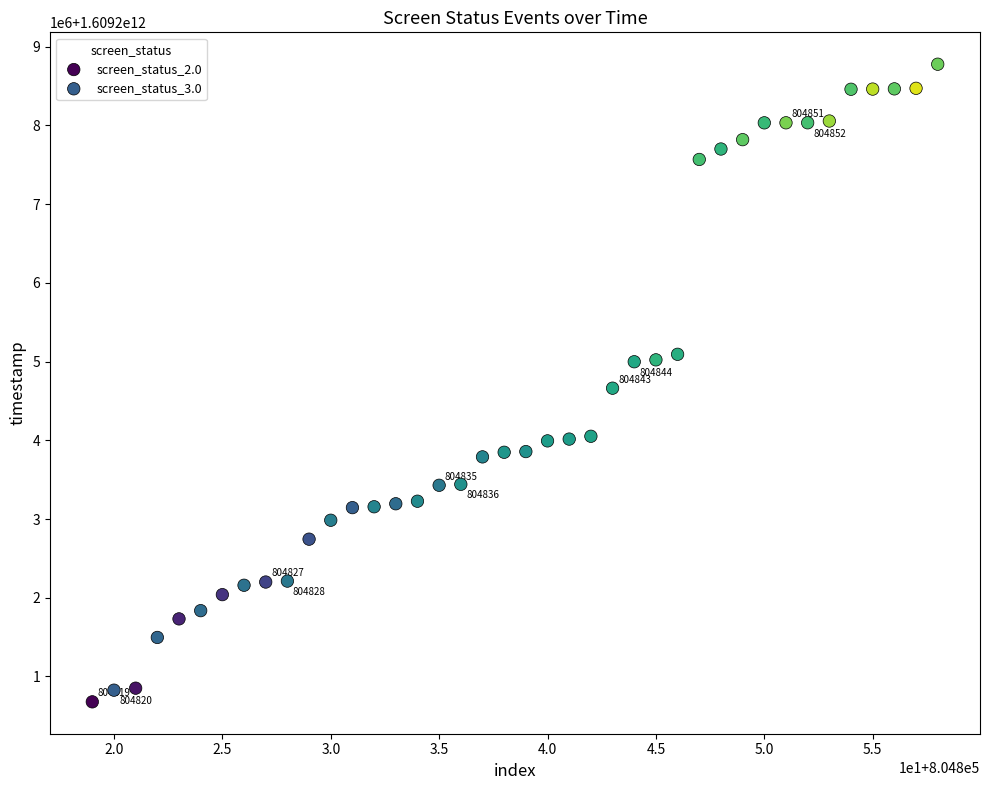

Which series has the widest spread of Y values?

screen_status_3.0